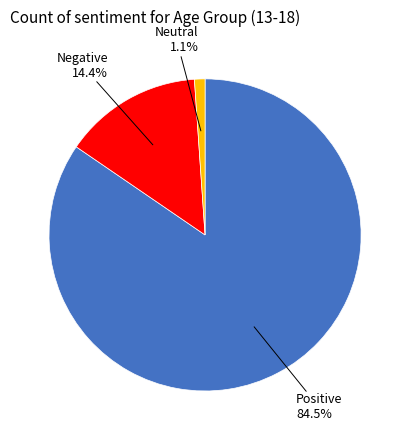

Is there a majority slice in this chart?

Yes